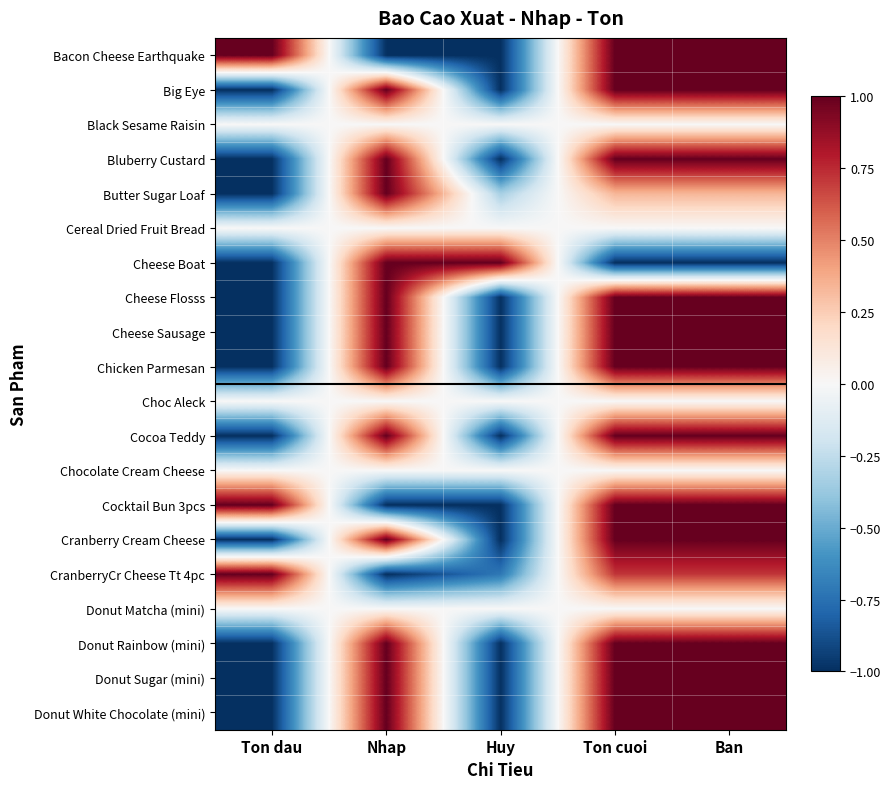

Reading left to right, transcribe all the data shown in this chart.

Bacon Cheese Earthquake: Ton dau=1.0	Nhap=-1.0	Huy=-1.0	Ton cuoi=1.0	Ban=1.0
Big Eye: Ton dau=-1.0	Nhap=1.0	Huy=-1.0	Ton cuoi=1.0	Ban=1.0
Black Sesame Raisin: Ton dau=0.0	Nhap=0.0	Huy=0.0	Ton cuoi=0.0	Ban=0.0
Bluberry Custard: Ton dau=-1.0	Nhap=1.0	Huy=-1.0	Ton cuoi=1.0	Ban=1.0
Butter Sugar Loaf: Ton dau=-1.0	Nhap=1.0	Huy=-0.3	Ton cuoi=0.3	Ban=0.3
Cereal Dried Fruit Bread: Ton dau=0.0	Nhap=0.0	Huy=0.0	Ton cuoi=0.0	Ban=0.0
Cheese Boat: Ton dau=-1.0	Nhap=1.0	Huy=1.0	Ton cuoi=-1.0	Ban=-1.0
Cheese Flosss: Ton dau=-1.0	Nhap=1.0	Huy=-1.0	Ton cuoi=1.0	Ban=1.0
Cheese Sausage: Ton dau=-1.0	Nhap=1.0	Huy=-1.0	Ton cuoi=1.0	Ban=1.0
Chicken Parmesan: Ton dau=-1.0	Nhap=1.0	Huy=-1.0	Ton cuoi=1.0	Ban=1.0
Choc Aleck: Ton dau=0.0	Nhap=0.0	Huy=0.0	Ton cuoi=0.0	Ban=0.0
Cocoa Teddy: Ton dau=-1.0	Nhap=1.0	Huy=-1.0	Ton cuoi=1.0	Ban=1.0
Chocolate Cream Cheese: Ton dau=0.0	Nhap=0.0	Huy=0.0	Ton cuoi=0.0	Ban=0.0
Cocktail Bun 3pcs: Ton dau=1.0	Nhap=-1.0	Huy=-1.0	Ton cuoi=1.0	Ban=1.0
Cranberry Cream Cheese: Ton dau=-1.0	Nhap=1.0	Huy=-1.0	Ton cuoi=1.0	Ban=1.0
CranberryCr Cheese Tt 4pc: Ton dau=1.0	Nhap=-1.0	Huy=-0.7	Ton cuoi=0.7	Ban=0.7
Donut Matcha (mini): Ton dau=0.0	Nhap=0.0	Huy=0.0	Ton cuoi=0.0	Ban=0.0
Donut Rainbow (mini): Ton dau=-1.0	Nhap=1.0	Huy=-1.0	Ton cuoi=1.0	Ban=1.0
Donut Sugar (mini): Ton dau=-1.0	Nhap=1.0	Huy=-1.0	Ton cuoi=1.0	Ban=1.0
Donut White Chocolate (mini): Ton dau=-1.0	Nhap=1.0	Huy=-1.0	Ton cuoi=1.0	Ban=1.0